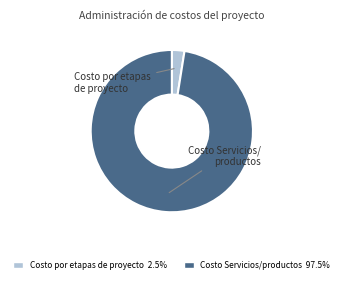

What is the ratio of the value at Costo Servicios/productos to the value at Costo por etapas de proyecto?

38.9